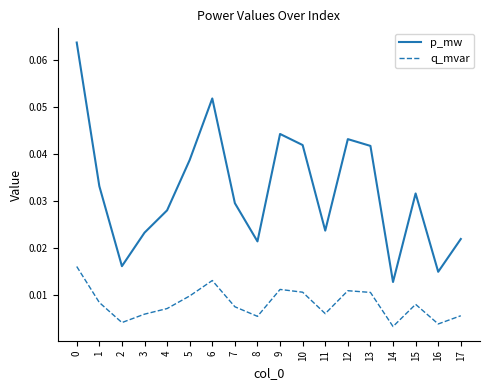

True or false: p_mw and q_mvar cross at least once.

False